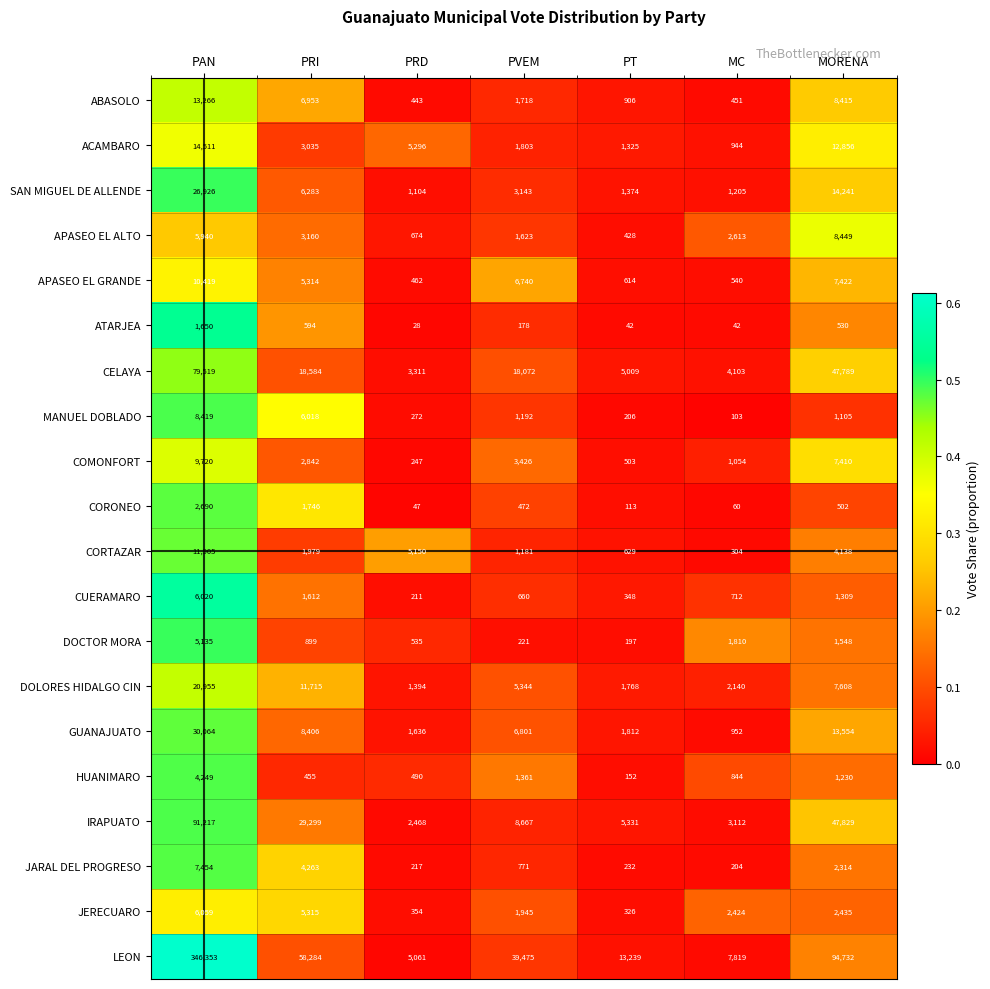

Which series changed the most between PRI and MC?

LEON